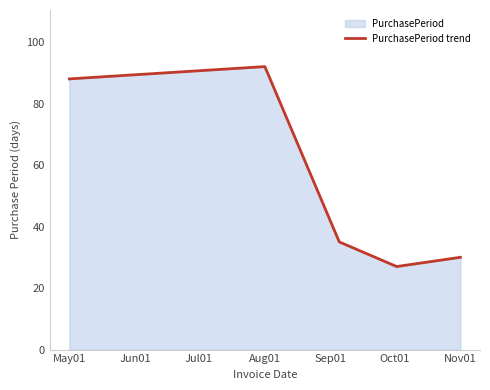

What is the minimum value shown in the chart?

27